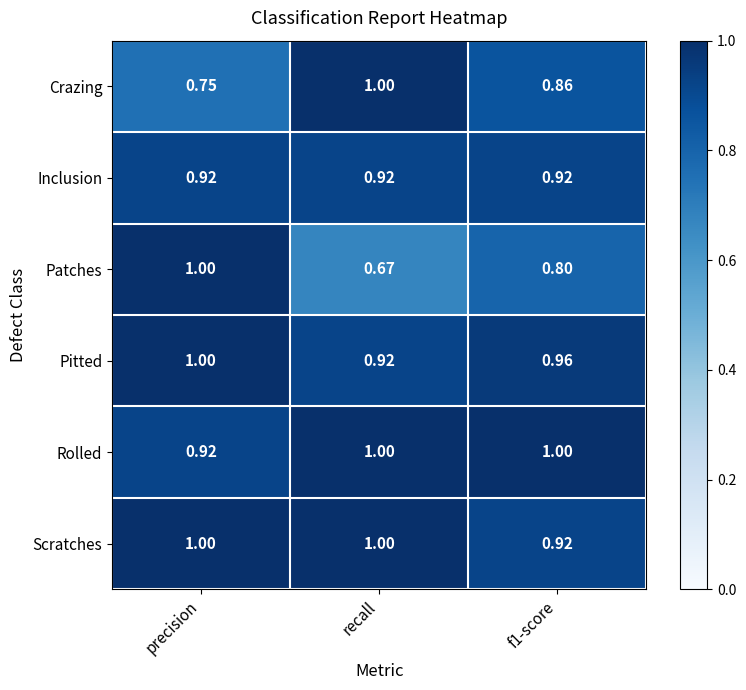

Between precision and recall, which series saw the biggest shift?

Patches